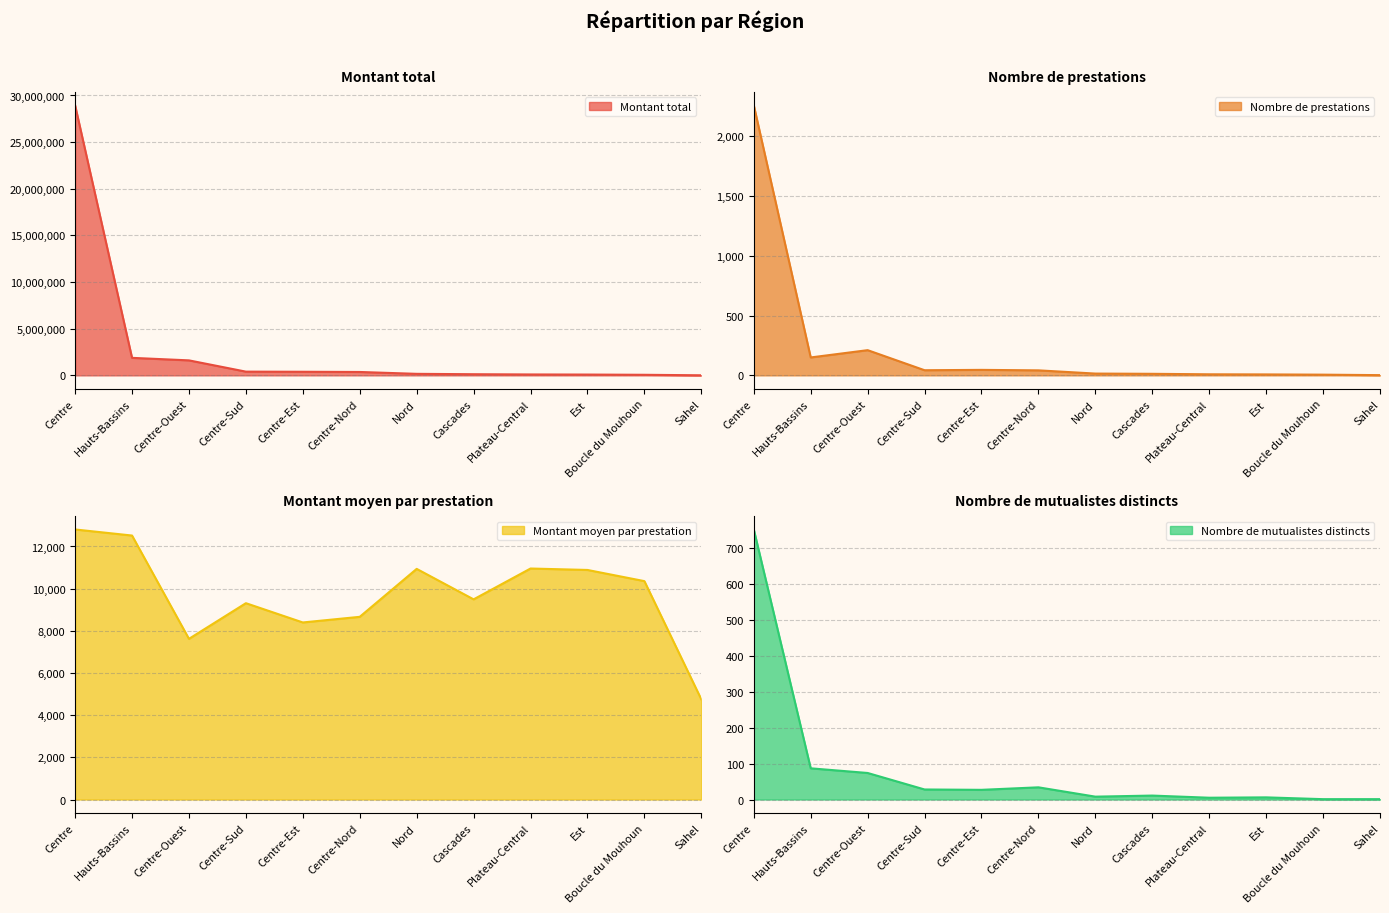

The value of Montant total at Sahel is 9500. True or false?

True